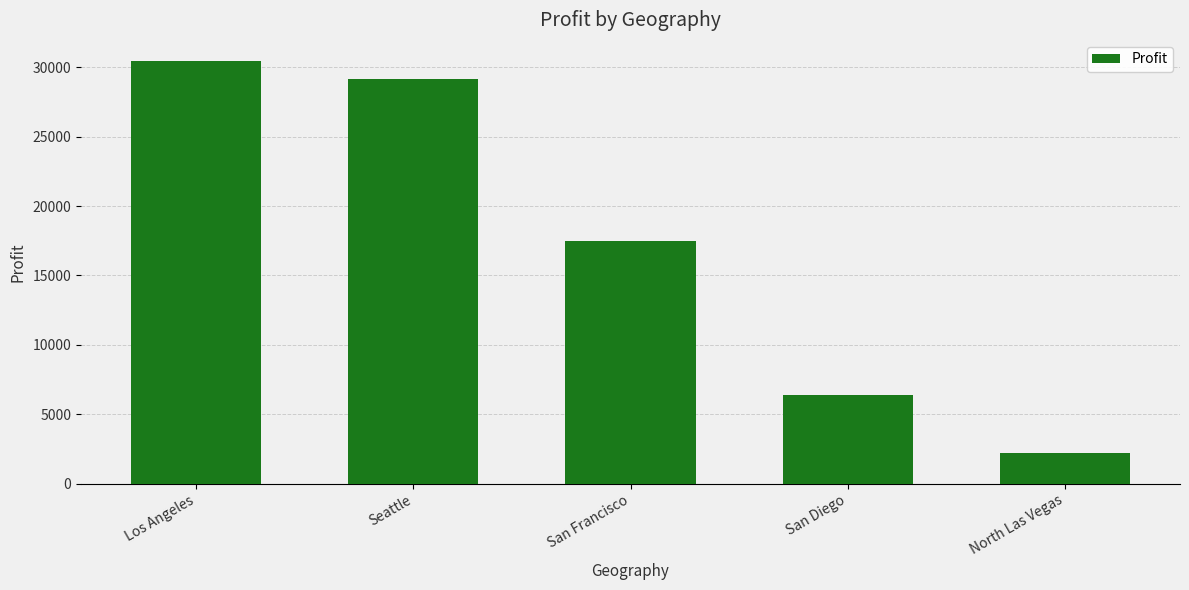

The value at San Francisco is 25156.7. True or false?

False